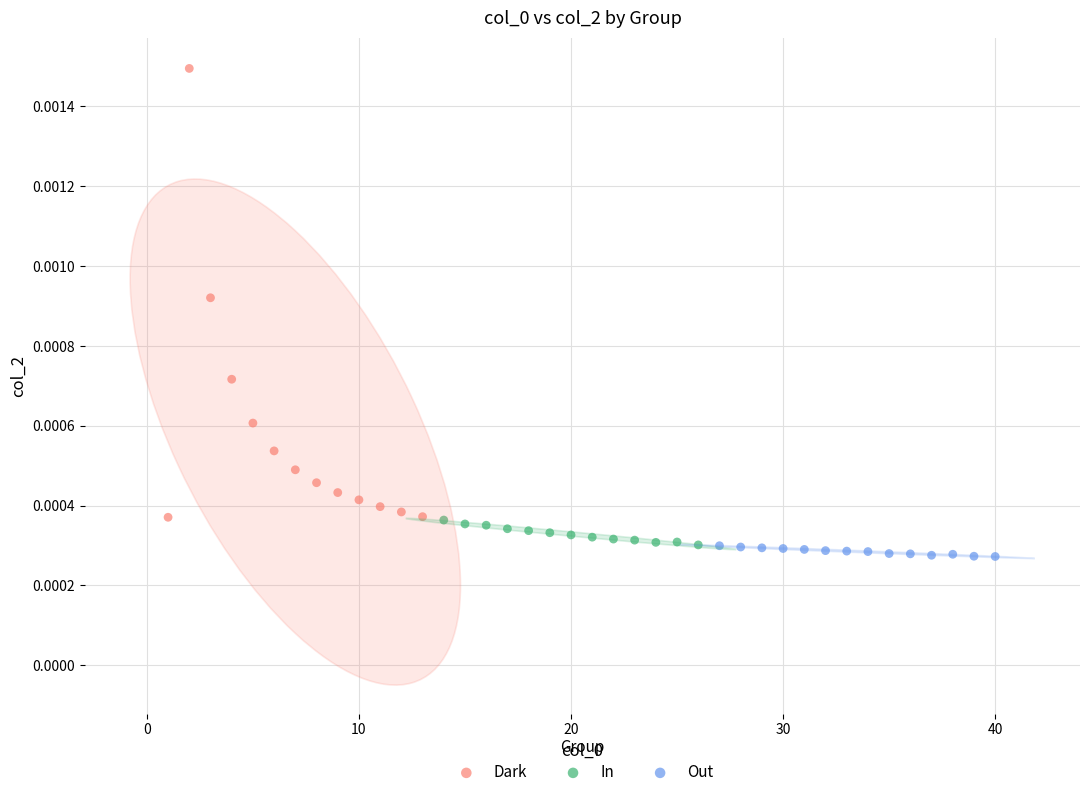

Which series contains the highest Y value?

Dark